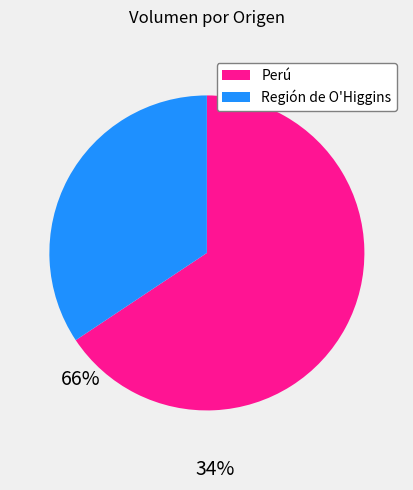

The Perú slice represents 66% of the pie. True or false?

True